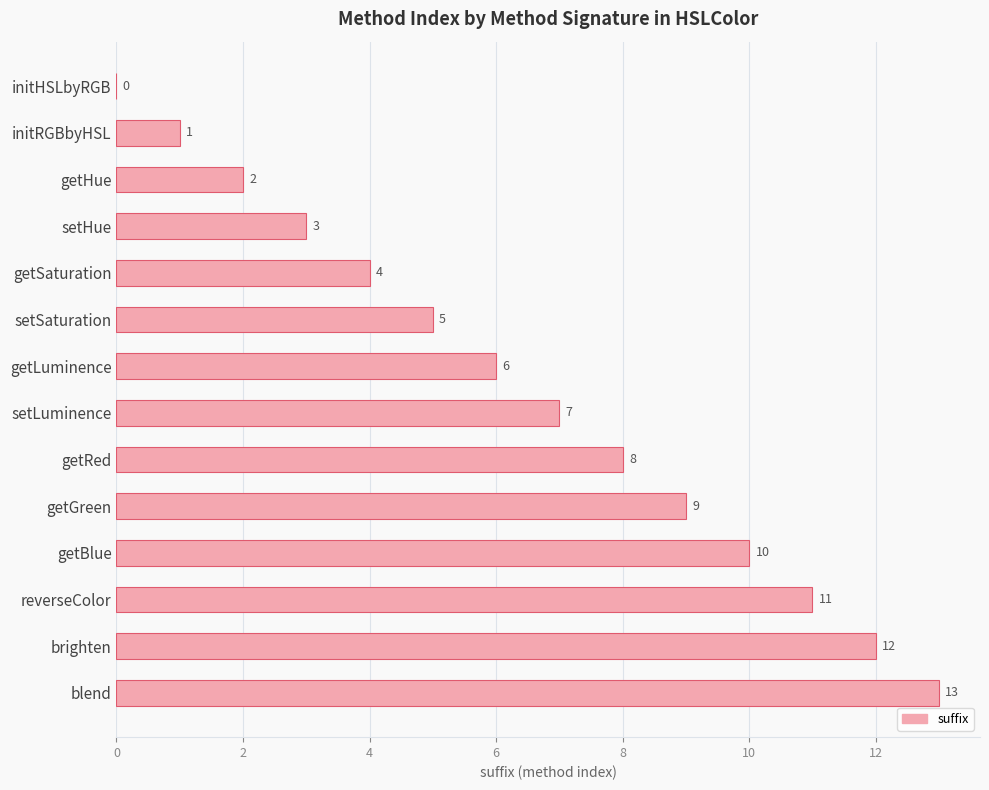

What is the sum of all values?

91